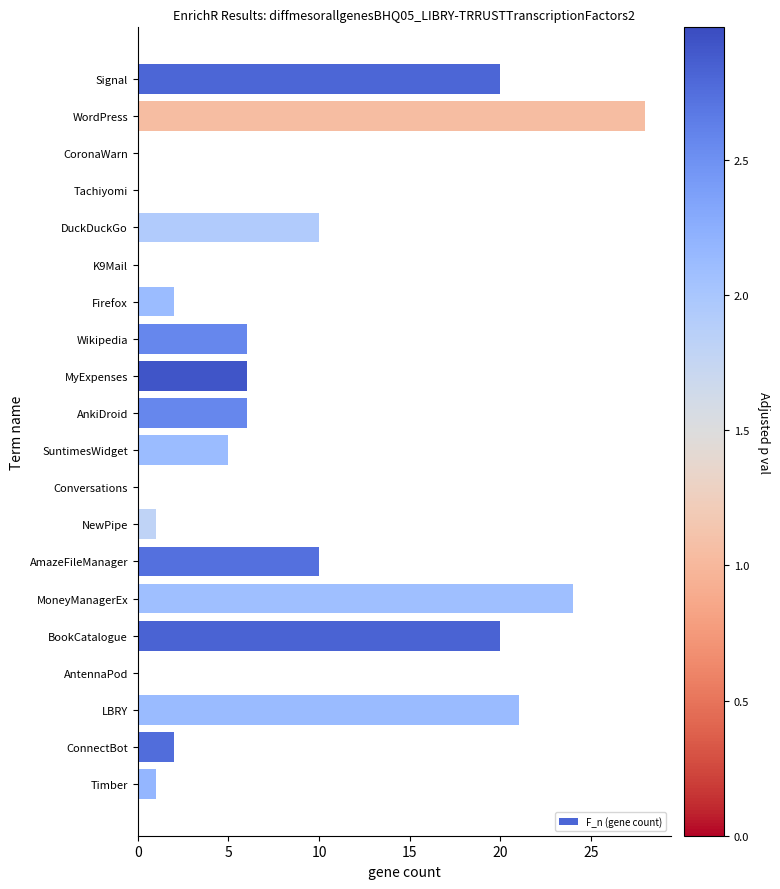

Reading bottom to top, transcribe all the data shown in this chart.

Timber=1	ConnectBot=2	LBRY=21	AntennaPod=0	BookCatalogue=20	MoneyManagerEx=24	AmazeFileManager=10	NewPipe=1	Conversations=0	SuntimesWidget=5	AnkiDroid=6	MyExpenses=6	Wikipedia=6	Firefox=2	K9Mail=0	DuckDuckGo=10	Tachiyomi=0	CoronaWarn=0	WordPress=28	Signal=20